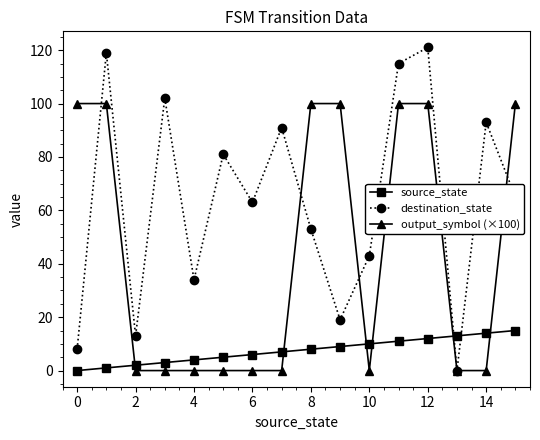

True or false: output_symbol (×100) and destination_state intersect in this chart.

True